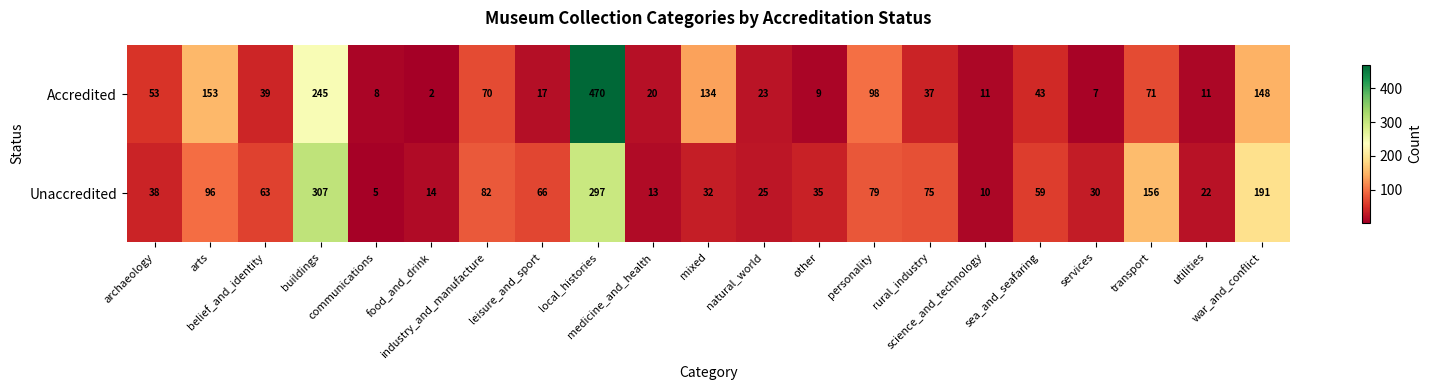

Which series has the widest spread of values?

Accredited